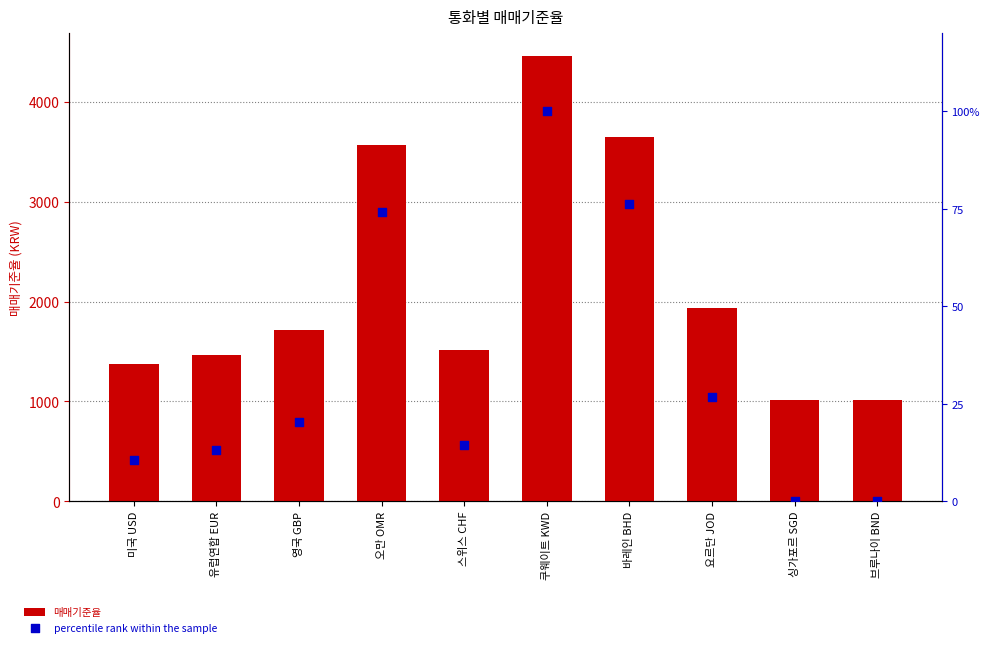

Which series contains the highest Y value?

매매기준율